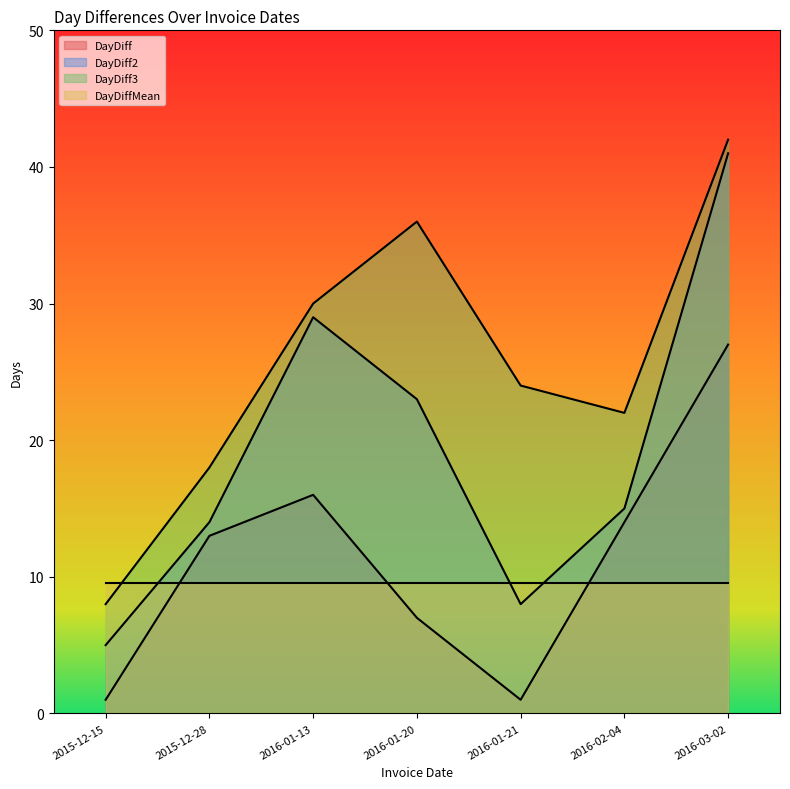

Which has a higher value, 2016-03-02 or 2016-01-20?

2016-03-02